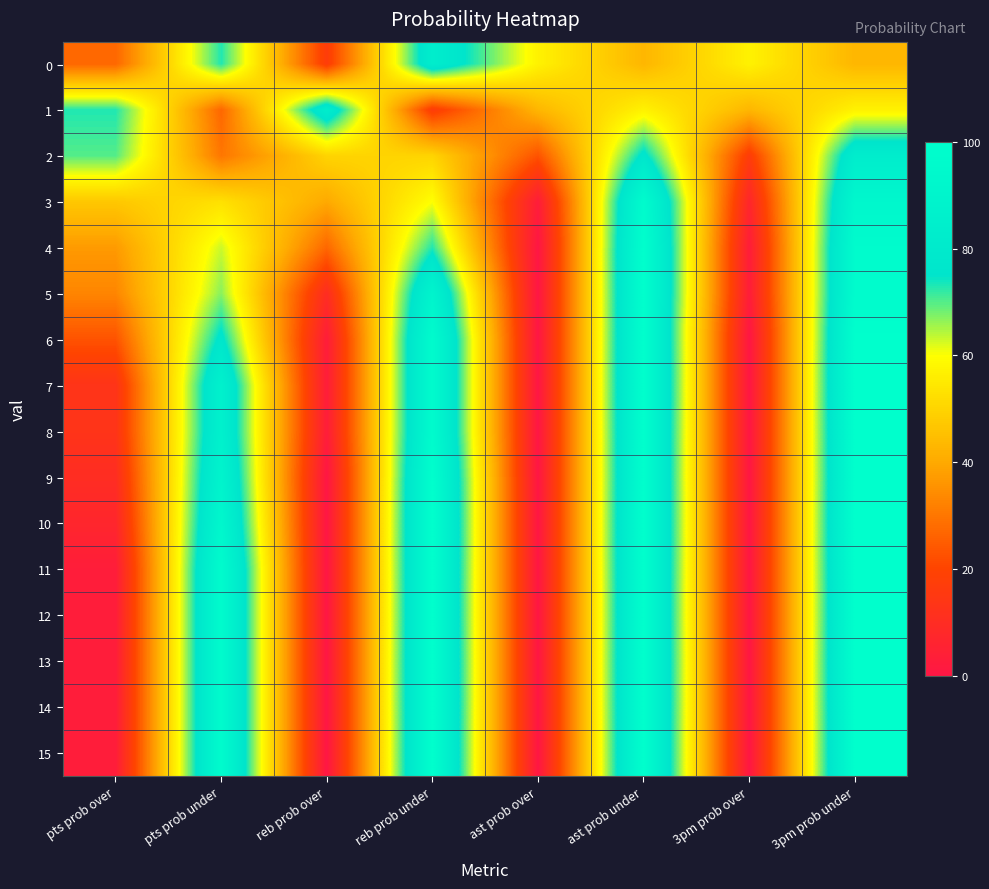

Reading right to left, extract all data points from this chart.

0: 3pm prob under=43	3pm prob over=57	ast prob under=43	ast prob over=57	reb prob under=83	reb prob over=17	pts prob under=73	pts prob over=27
1: 3pm prob under=57	3pm prob over=43	ast prob under=57	ast prob over=43	reb prob under=17	reb prob over=83	pts prob under=27	pts prob over=73
2: 3pm prob under=83	3pm prob over=17	ast prob under=77	ast prob over=23	reb prob under=50	reb prob over=50	pts prob under=30	pts prob over=70
3: 3pm prob under=93	3pm prob over=7	ast prob under=97	ast prob over=3	reb prob under=60	reb prob over=40	pts prob under=53	pts prob over=47
4: 3pm prob under=97	3pm prob over=3	ast prob under=100	ast prob over=0	reb prob under=73	reb prob over=27	pts prob under=63	pts prob over=37
5: 3pm prob under=97	3pm prob over=3	ast prob under=100	ast prob over=0	reb prob under=90	reb prob over=10	pts prob under=67	pts prob over=33
6: 3pm prob under=100	3pm prob over=0	ast prob under=100	ast prob over=0	reb prob under=97	reb prob over=3	pts prob under=77	pts prob over=23
7: 3pm prob under=100	3pm prob over=0	ast prob under=100	ast prob over=0	reb prob under=97	reb prob over=3	pts prob under=87	pts prob over=13
8: 3pm prob under=100	3pm prob over=0	ast prob under=100	ast prob over=0	reb prob under=97	reb prob over=3	pts prob under=87	pts prob over=13
9: 3pm prob under=100	3pm prob over=0	ast prob under=100	ast prob over=0	reb prob under=100	reb prob over=0	pts prob under=90	pts prob over=10
10: 3pm prob under=100	3pm prob over=0	ast prob under=100	ast prob over=0	reb prob under=100	reb prob over=0	pts prob under=93	pts prob over=7
11: 3pm prob under=100	3pm prob over=0	ast prob under=100	ast prob over=0	reb prob under=100	reb prob over=0	pts prob under=97	pts prob over=3
12: 3pm prob under=100	3pm prob over=0	ast prob under=100	ast prob over=0	reb prob under=100	reb prob over=0	pts prob under=97	pts prob over=3
13: 3pm prob under=100	3pm prob over=0	ast prob under=100	ast prob over=0	reb prob under=100	reb prob over=0	pts prob under=97	pts prob over=3
14: 3pm prob under=100	3pm prob over=0	ast prob under=100	ast prob over=0	reb prob under=100	reb prob over=0	pts prob under=97	pts prob over=3
15: 3pm prob under=100	3pm prob over=0	ast prob under=100	ast prob over=0	reb prob under=100	reb prob over=0	pts prob under=97	pts prob over=3